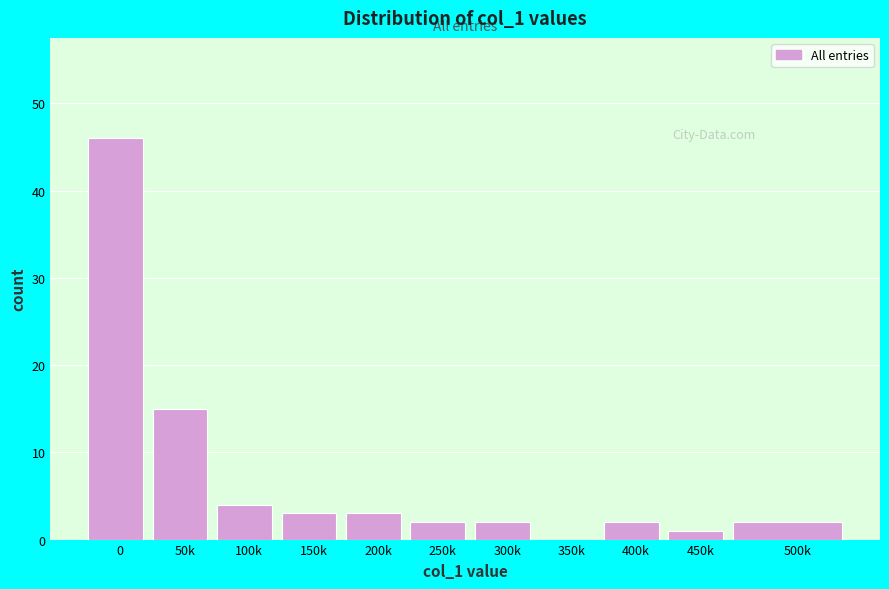

Reading right to left, what are all the values shown in this chart?

500k=2	450k=1	400k=2	350k=0	300k=2	250k=2	200k=3	150k=3	100k=4	50k=15	0=46